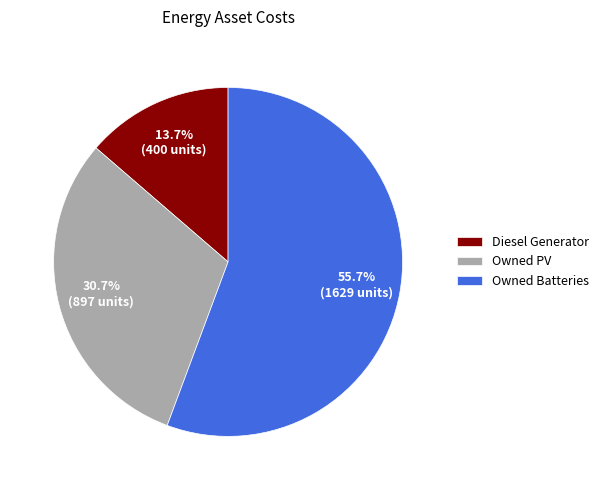

What percentage is the Diesel Generator slice, to the nearest percent?

14%